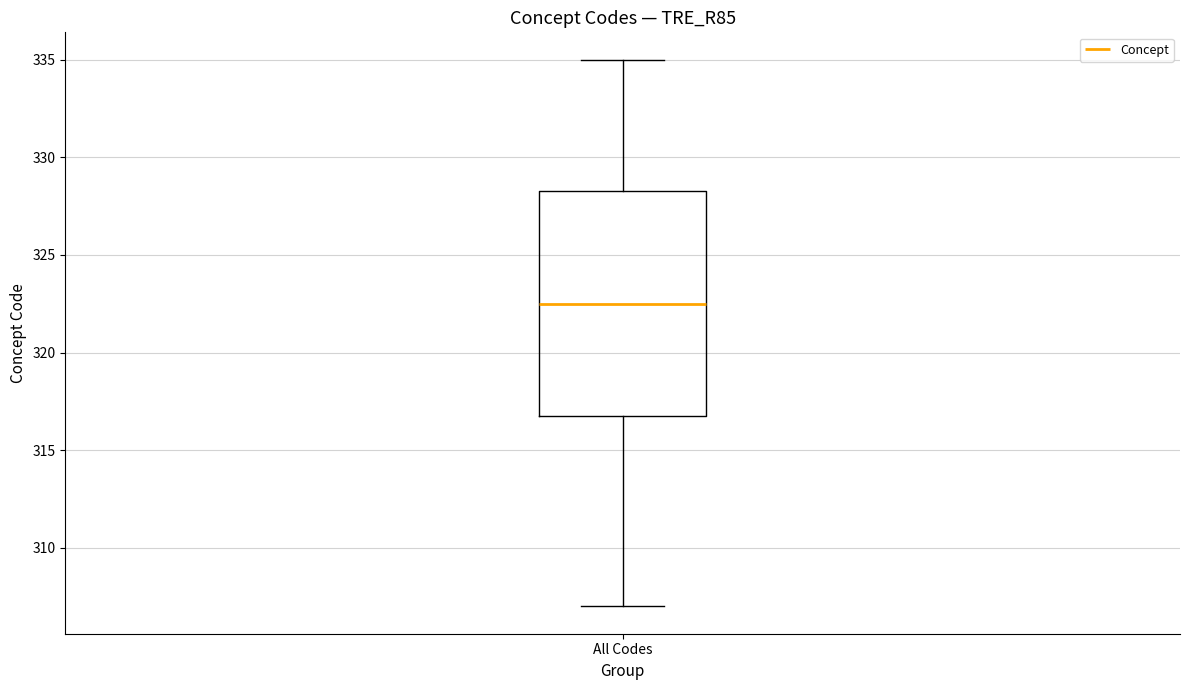

Read this box plot against the y-axis: the position of the median line, the range covered by the box, and the ends of both whiskers. The values are not printed on the chart, so give them approximately, as read against the axis.

median 322.5, box 317.0 to 328.5, whiskers 307.0 to 335.0